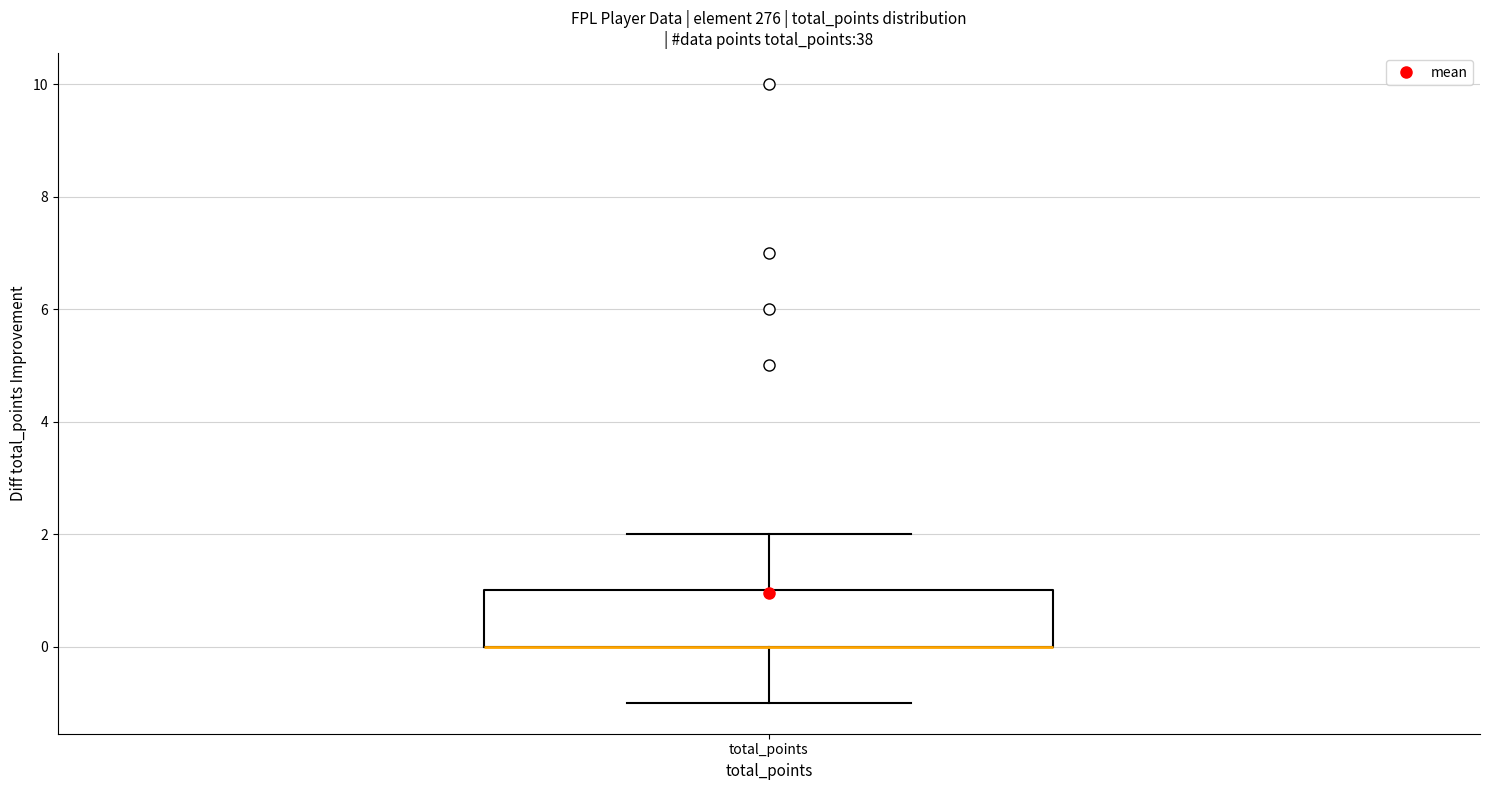

Read this box plot against the y-axis: the position of the median line, the range covered by the box, and the ends of both whiskers. The values are not printed on the chart, so give them approximately, as read against the axis.

median 0 (drawn on the box's lower edge), box 0 to 1, whiskers -1 to 2